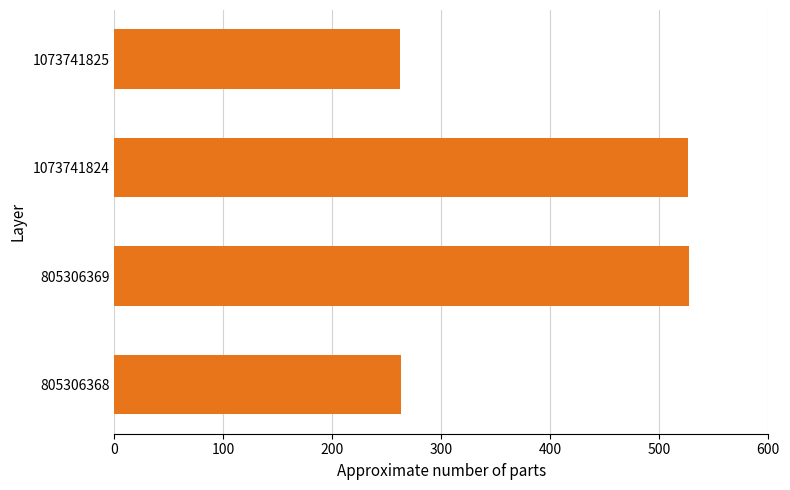

What is the minimum value shown in the chart?

262